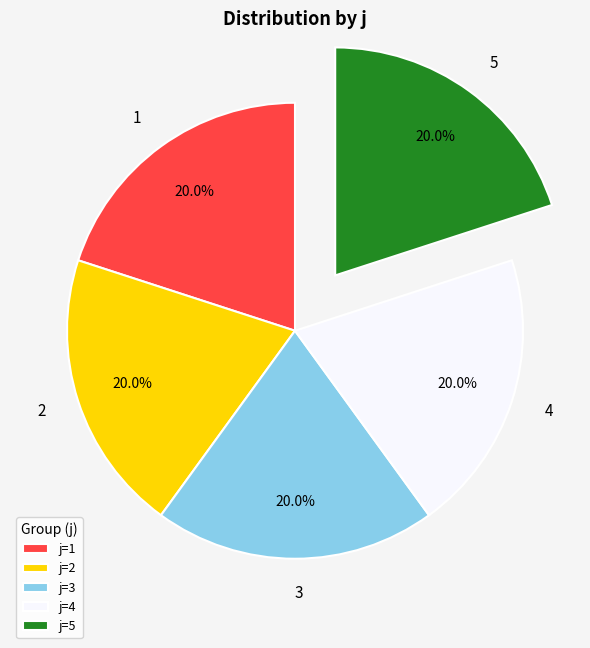

Is 3 the majority of the pie?

No